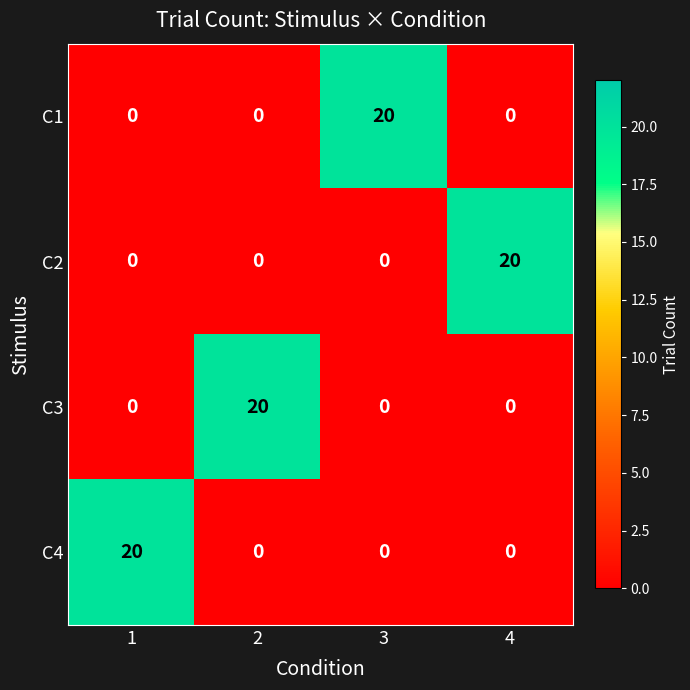

What is the sum of all C4 values?

20